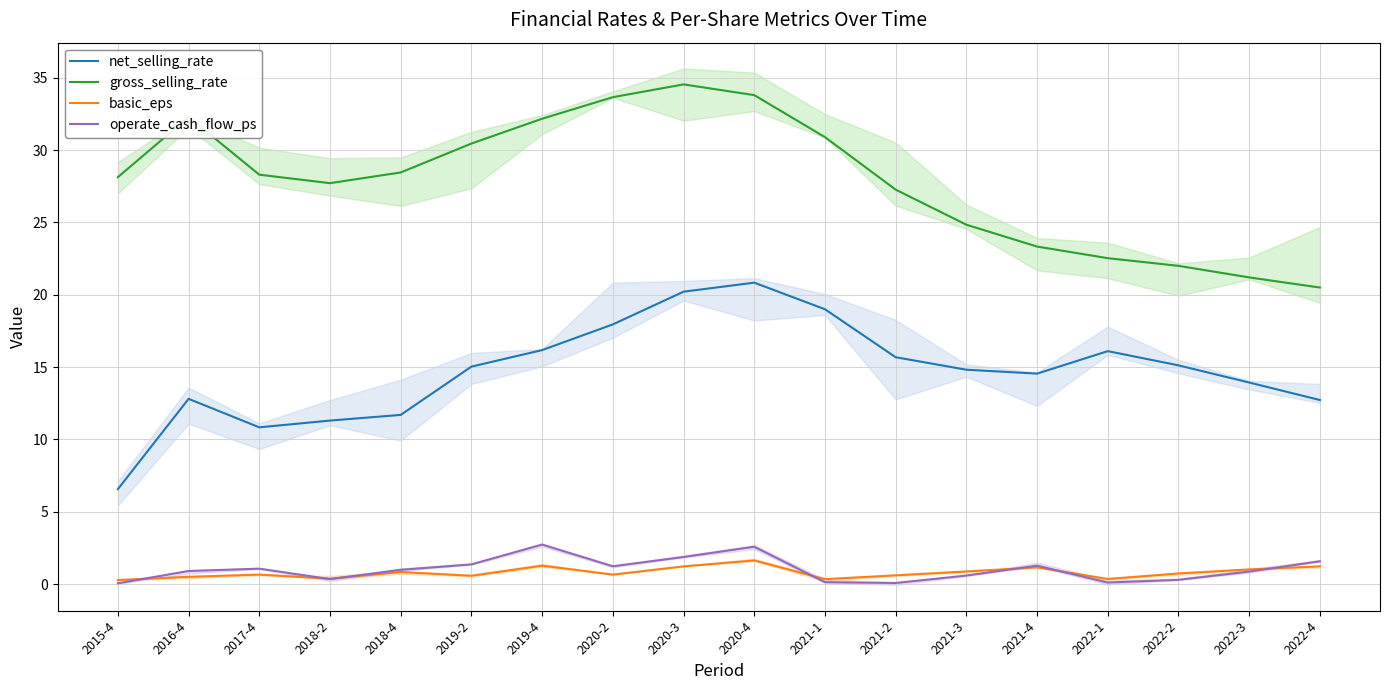

Is the value of basic_eps at 2021-4 greater than the value of operate_cash_flow_ps at 2021-3?

Yes